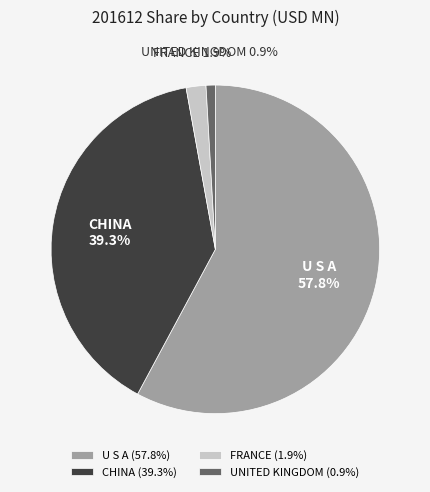

How many segments does this pie chart have?

4